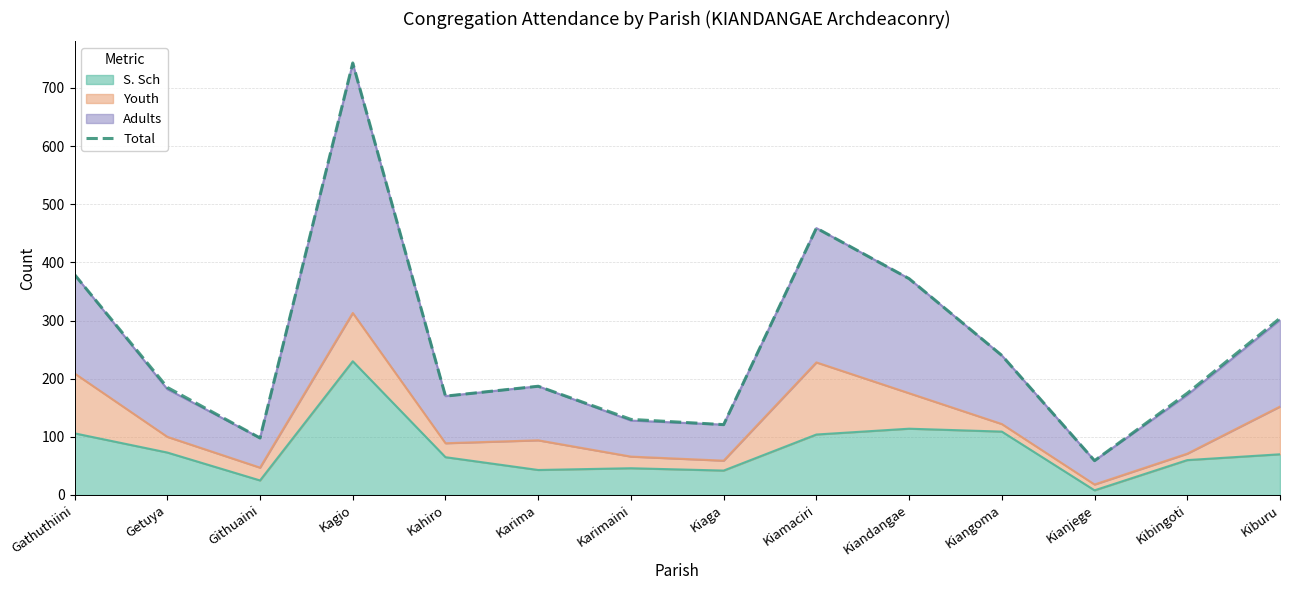

Reading left to right, extract all data points from this chart.

Gathuthiini=379	Getuya=185	Githuaini=98	Kagio=743	Kahiro=170	Karima=187	Karimaini=130	Kiaga=121	Kiamaciri=459	Kiandangae=372	Kiangoma=240	Kianjege=59	Kibingoti=175	Kiburu=304